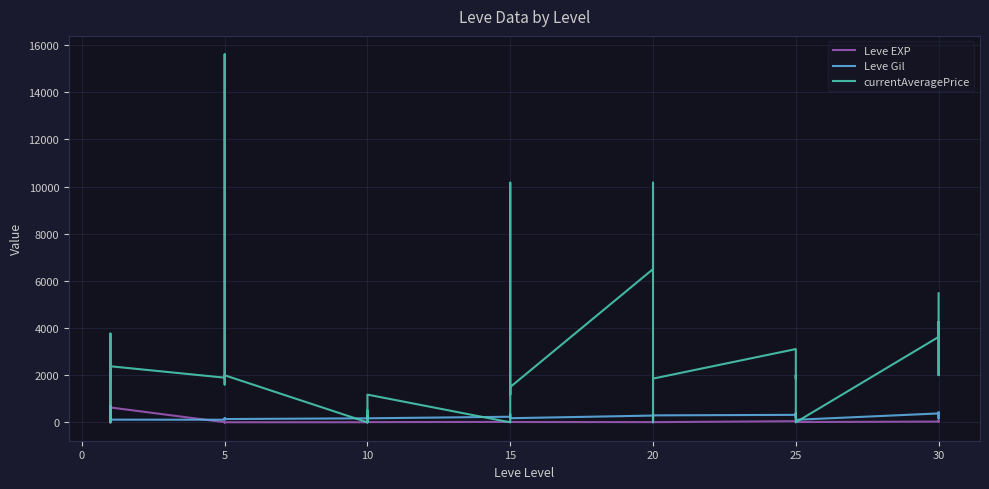

Which series has the widest spread of values?

currentAveragePrice